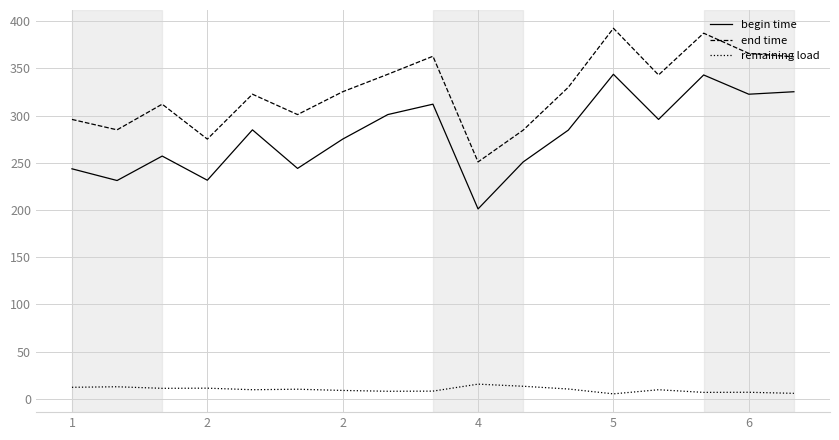

True or false: begin time and end time intersect in this chart.

False